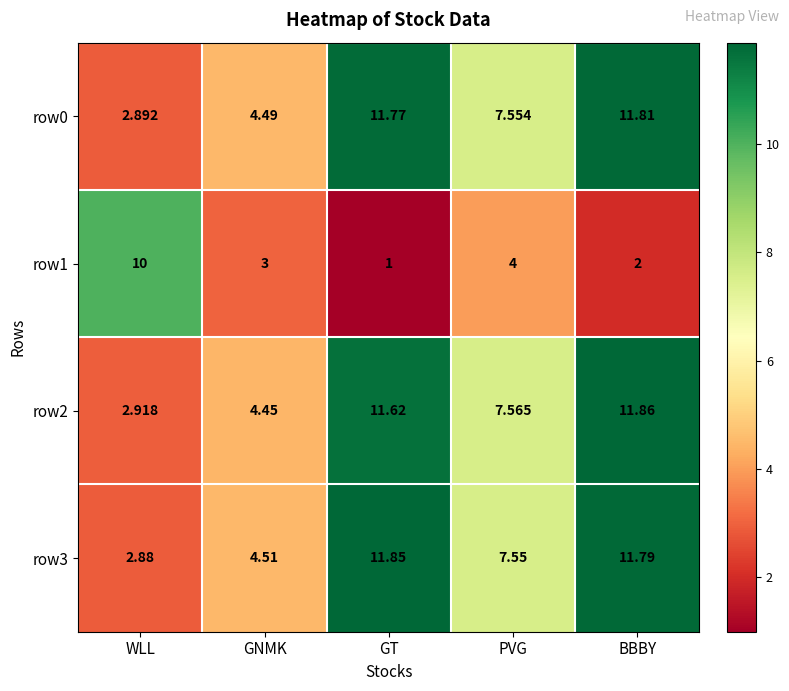

Rank the series by their maximum value, from lowest to highest.

row1, row0, row3, row2